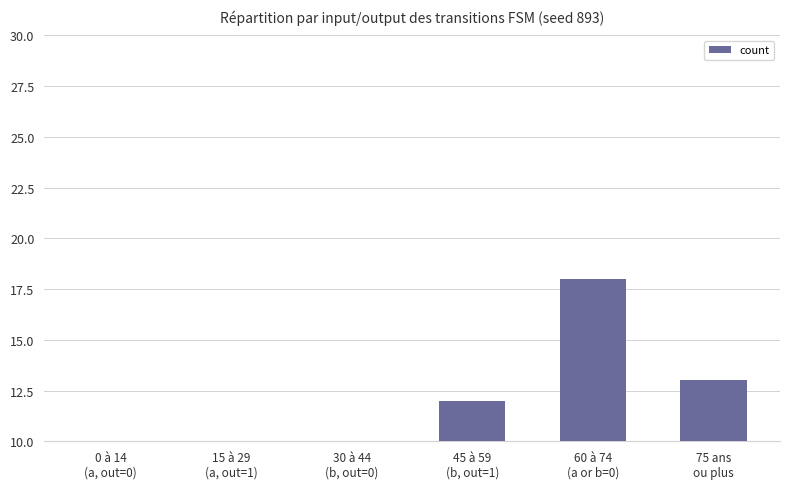

The value at 45 à 59
(b, out=1) is 20. True or false?

False